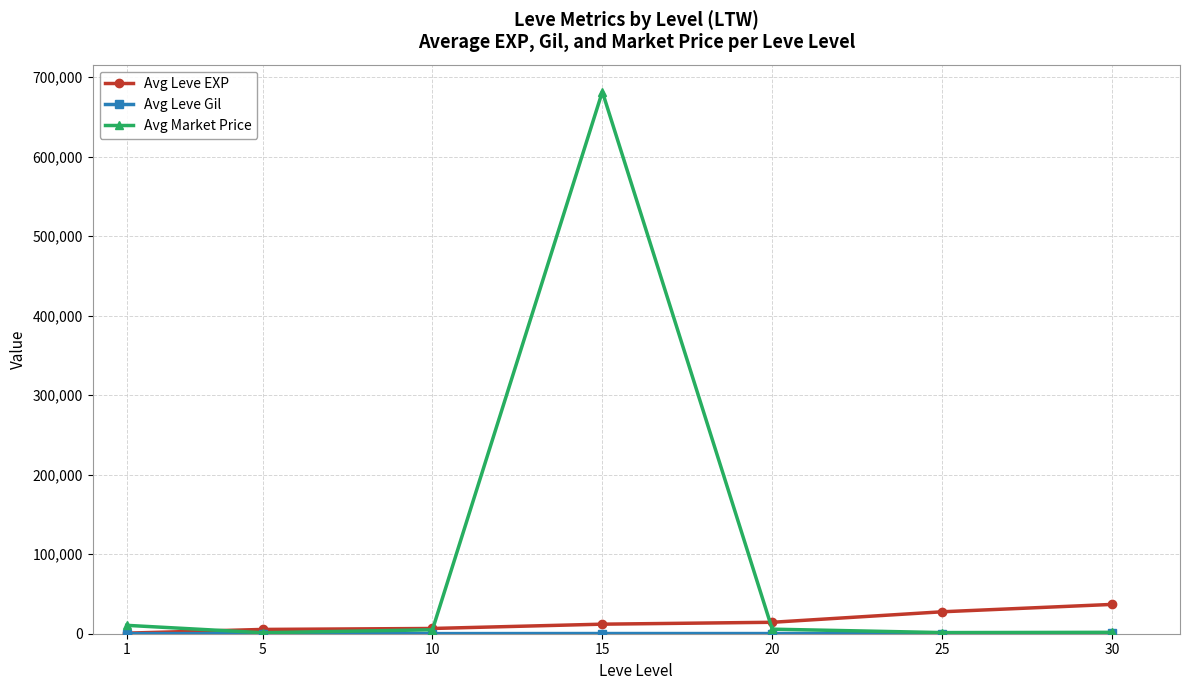

Which series has the largest range (max minus min)?

Avg Market Price